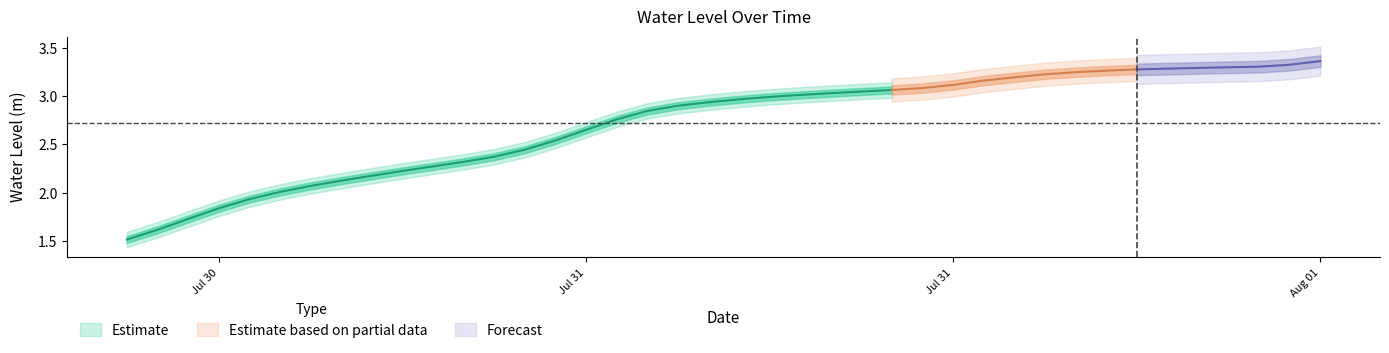

Read the value at 3.

1.8